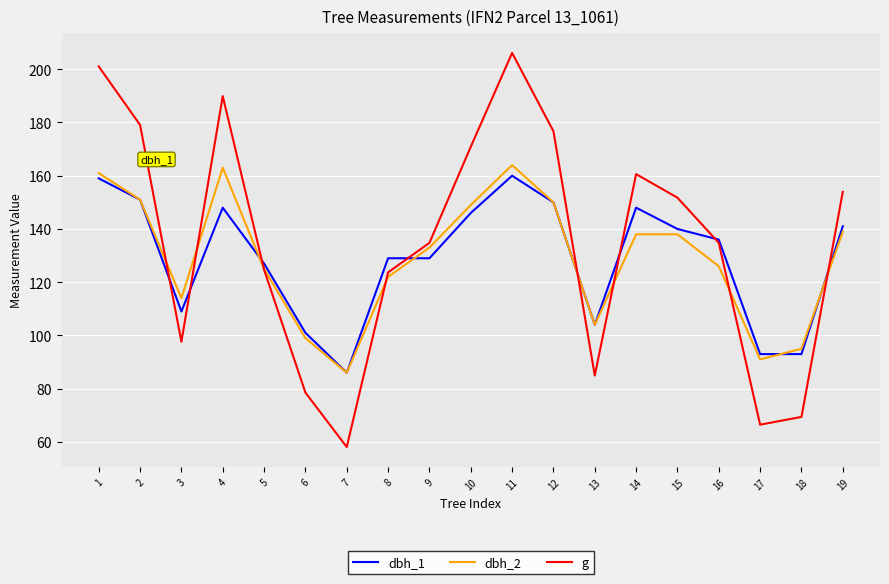

Is the value of dbh_2 at 11 greater than the value of dbh_1 at 13?

Yes